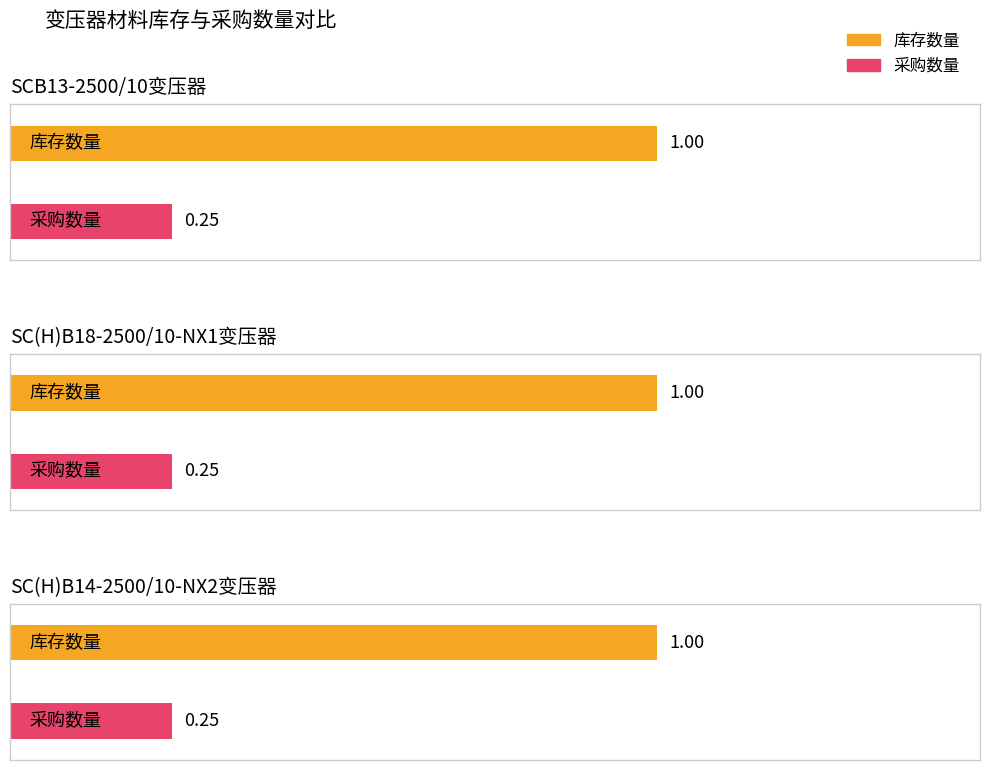

How many bars are there in each group?

2